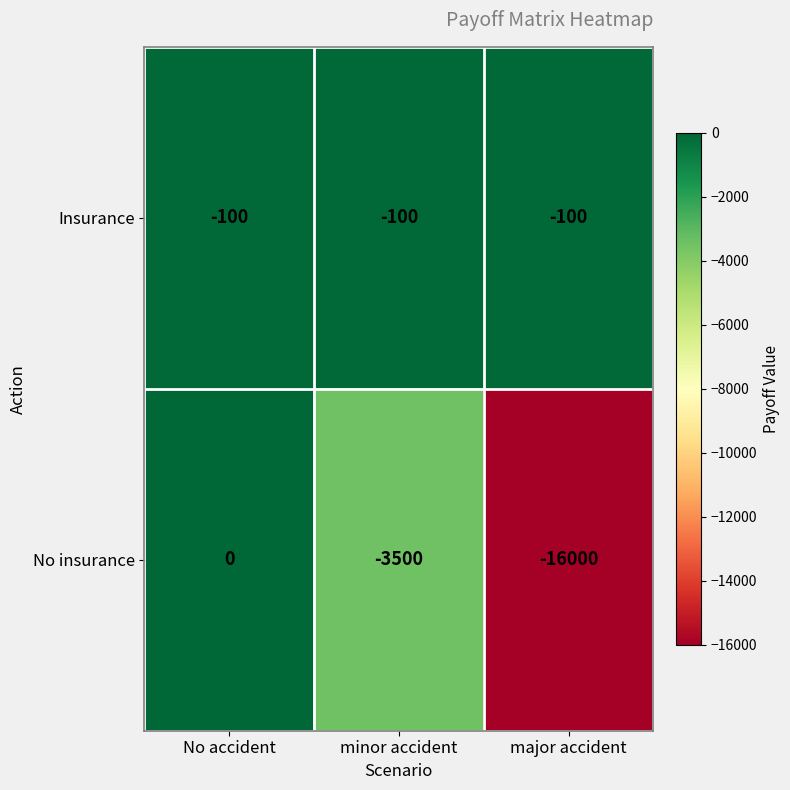

Which category has the highest value across all series?

No accident